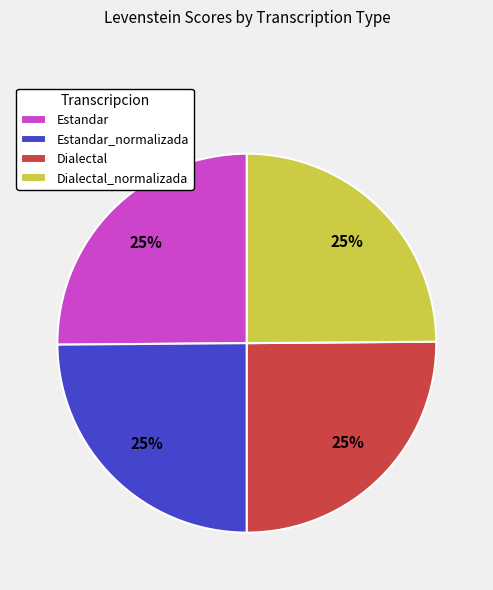

What percentage is the Estandar_normalizada slice, to the nearest percent?

25%